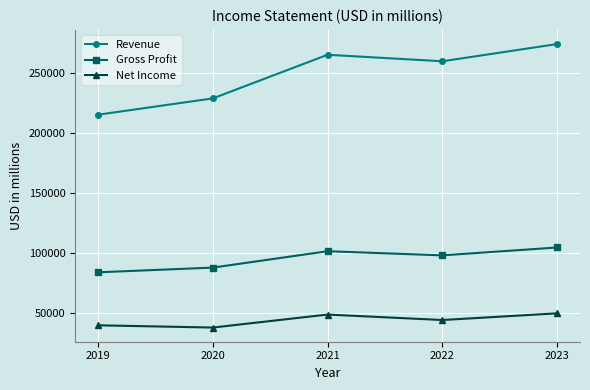

In Gross Profit, how many points are higher than both neighbors (excluding endpoints)?

1